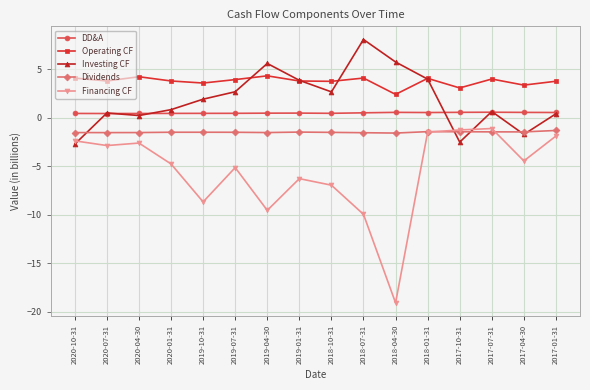

At how many categories does at least one series exceed 1?

16